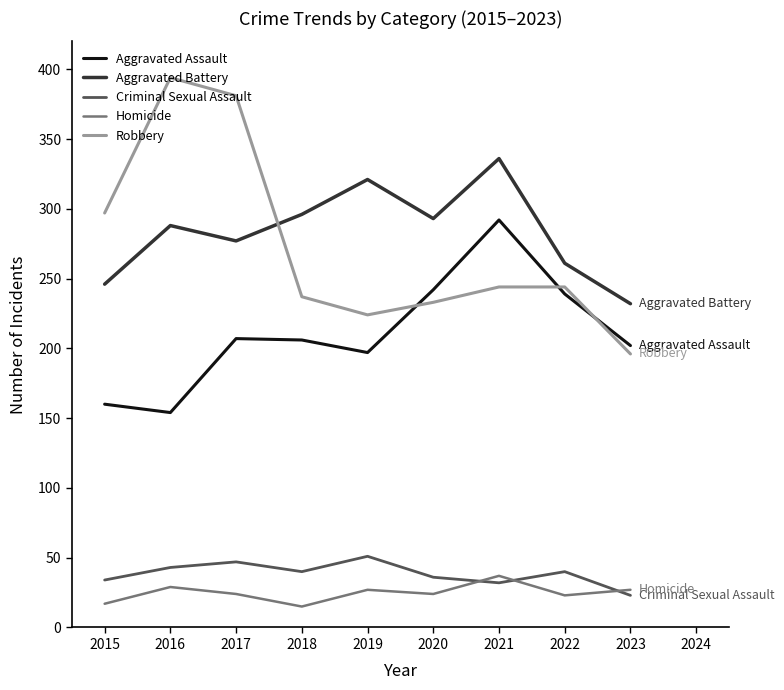

Is the value of Aggravated Battery at 2016 greater than the value of Homicide at 2023?

Yes